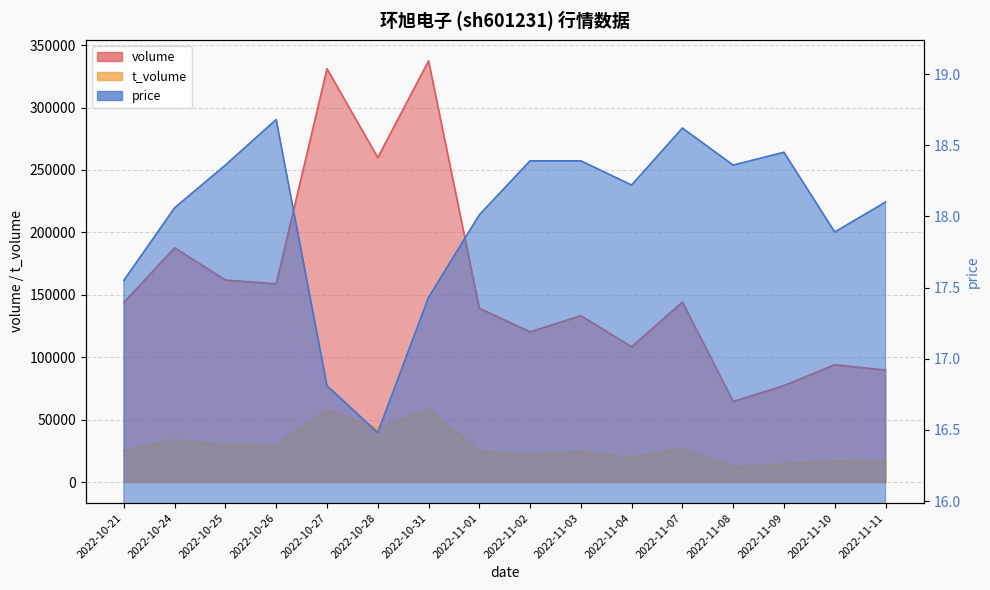

What is the difference between the volume values at 2022-11-03 and 2022-10-28?

126652.0